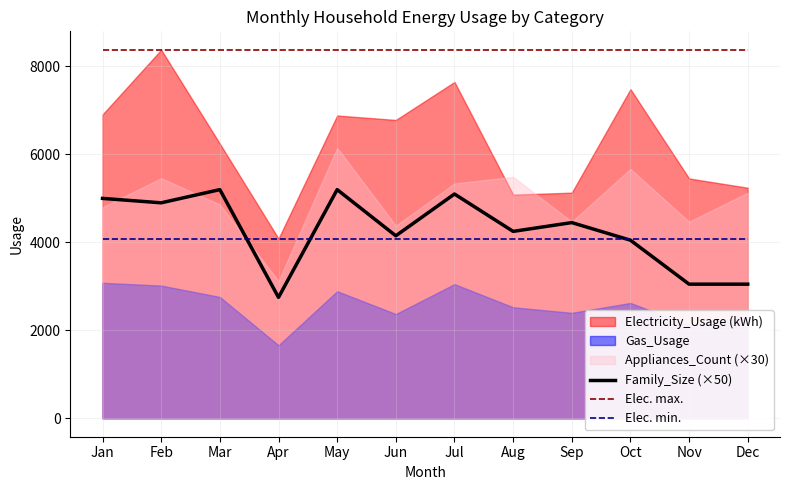

What is the lowest value of the Family_Size (×50) series?

2750